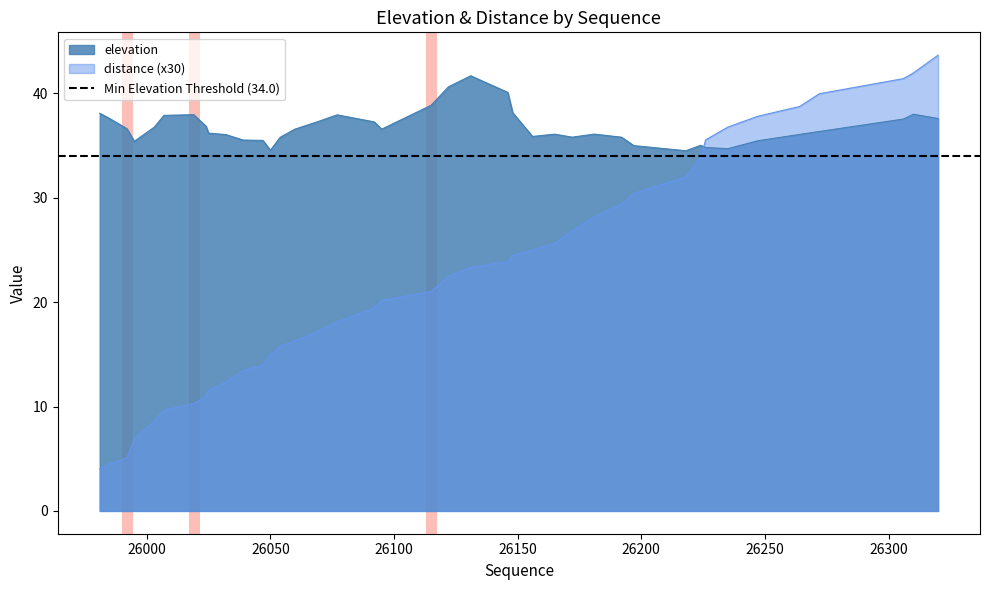

What is the minimum value for elevation?

34.5